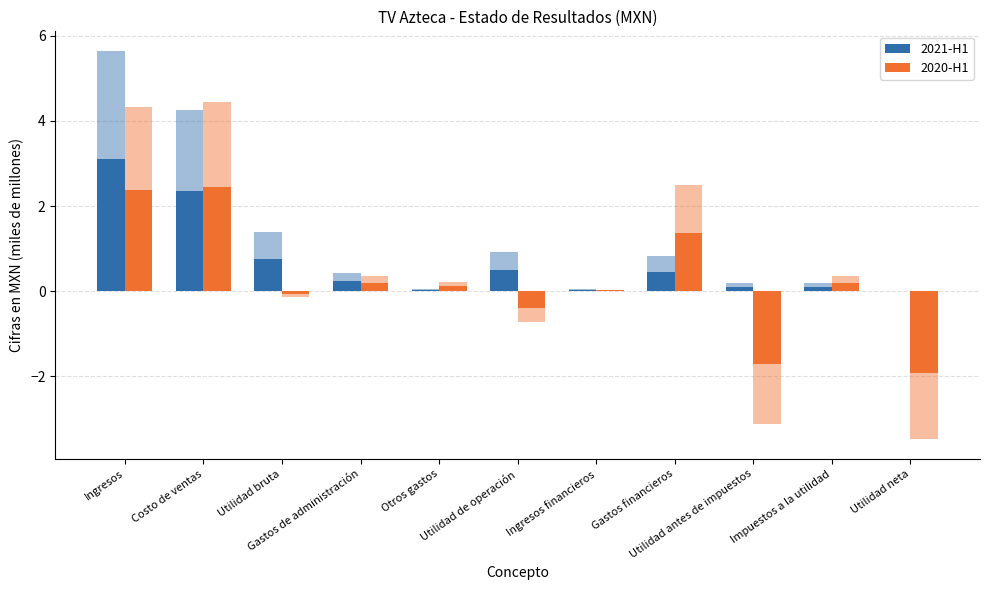

Where is 2020-H1 nearest to the value 0?

Ingresos financieros